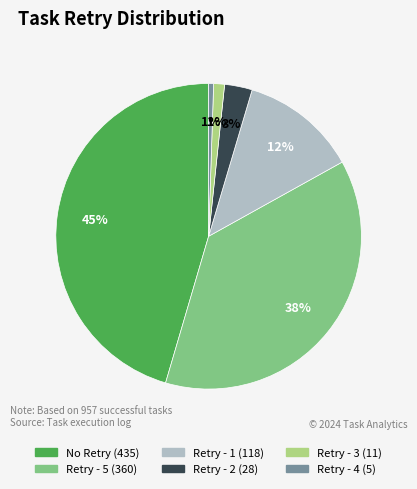

To the nearest percent, what is the average slice percentage?

17%